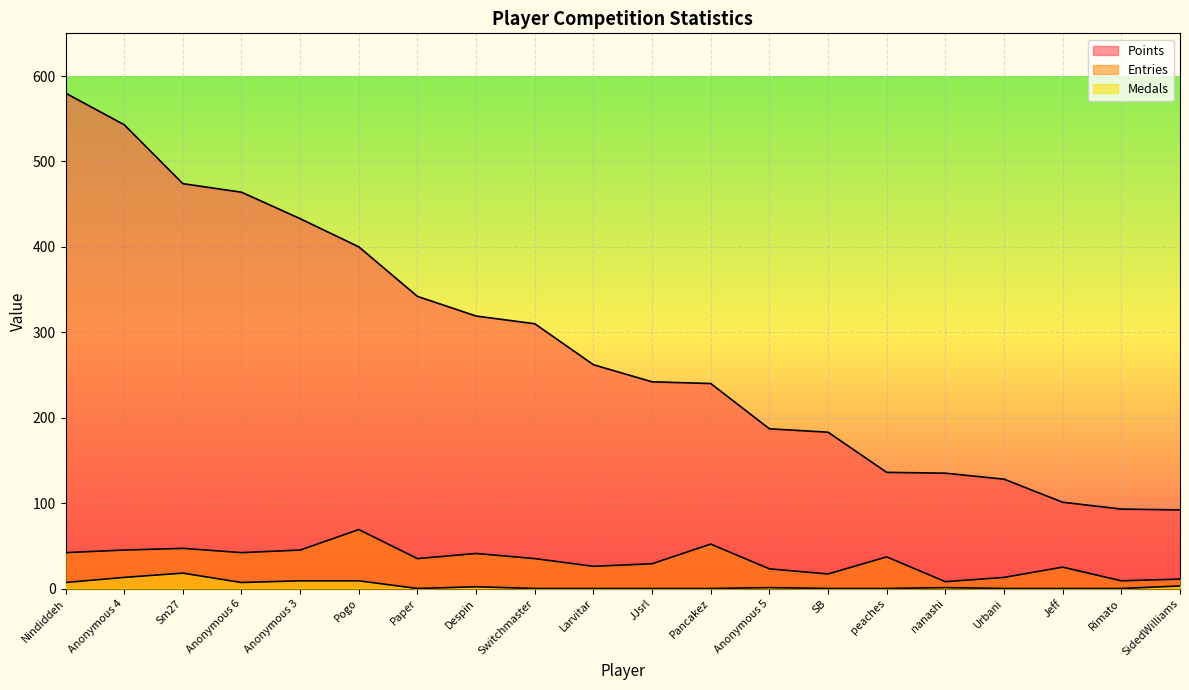

Is it true that Medals equals 3 at Anonymous 6?

False